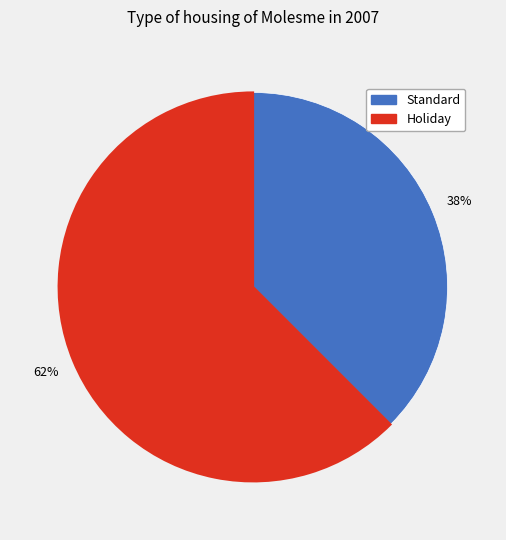

Which category has the biggest portion of the pie?

Holiday